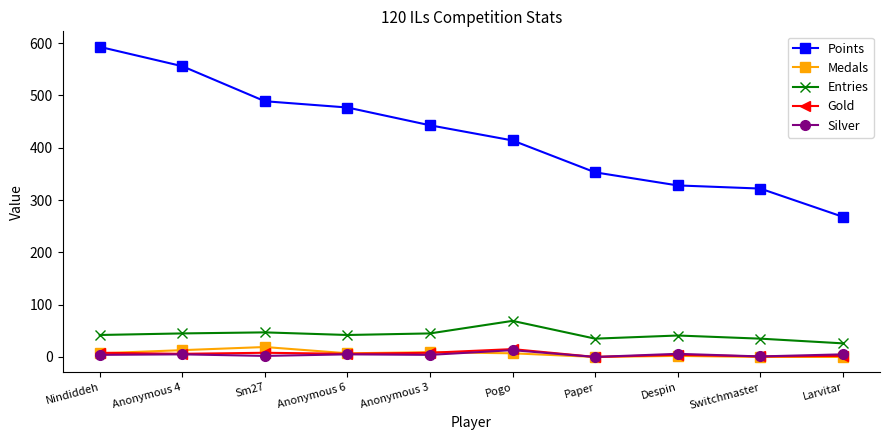

What is the sum of the Silver values at Sm27 and Larvitar?

7